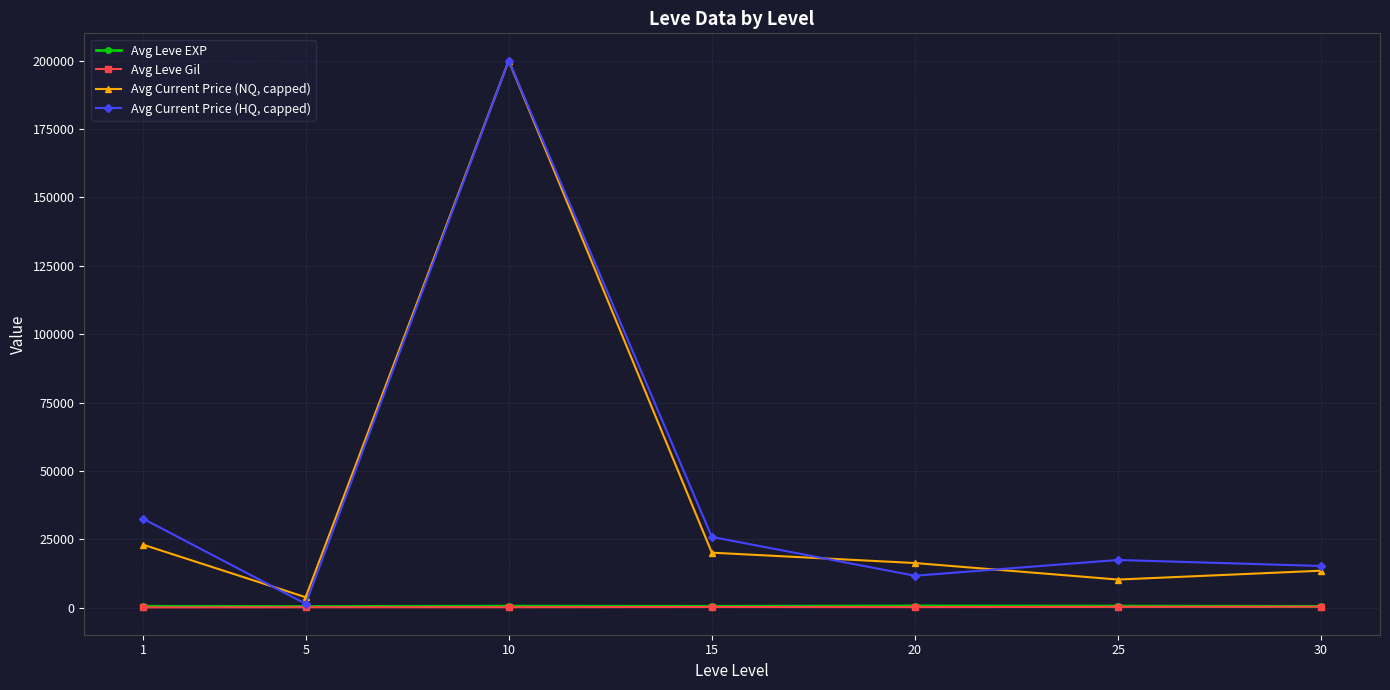

What is the value of the Avg Current Price (HQ, capped) point at the 6th from the left?

17444.3